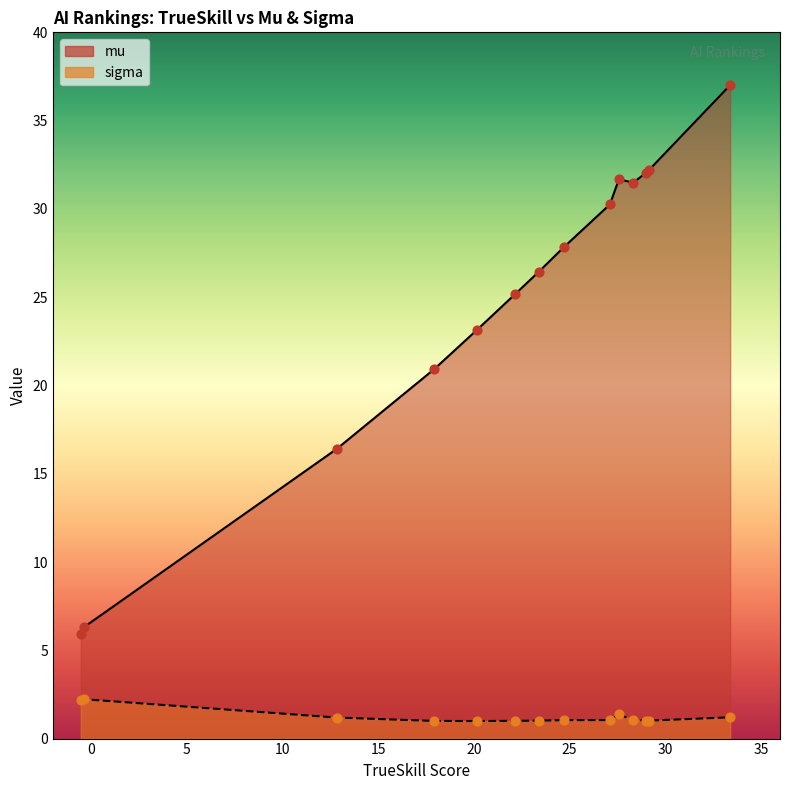

Which series has the largest total across all categories?

mu